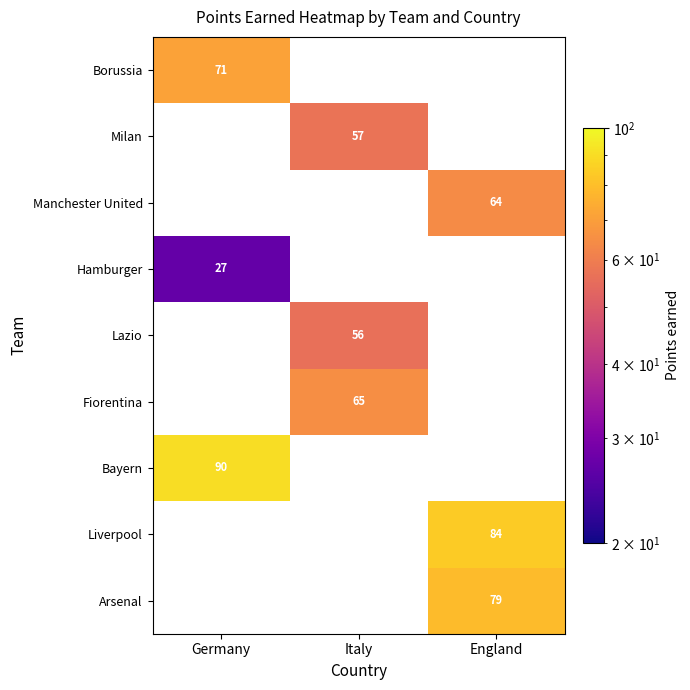

True or false: Fiorentina has a value of 65 at Italy.

True